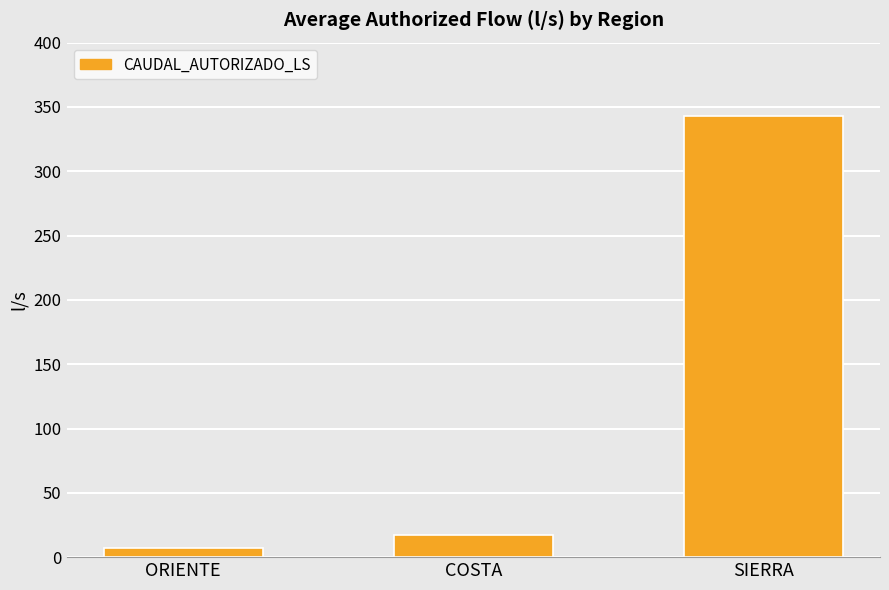

What is the label of the 1st bar from the right?

SIERRA